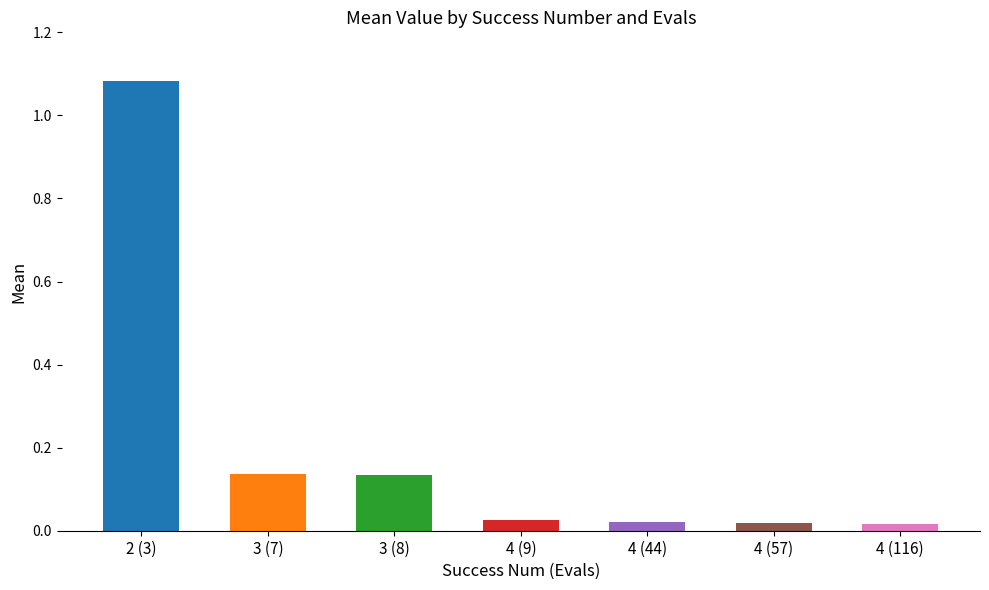

The chart shows a value of 1.5 at 2 (3). True or false?

False